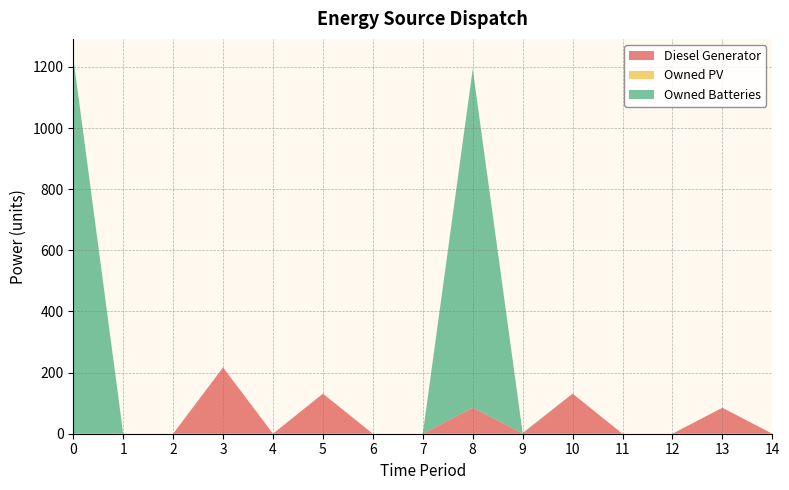

Reading right to left, list all the values displayed in this chart.

Diesel Generator: 14=0	13=85	12=0	11=0	10=131	9=1	8=85	7=0	6=0	5=131	4=0	3=217	2=0	1=0	0=0
Owned PV: 14=0	13=0	12=0	11=0	10=0	9=0	8=0	7=0	6=0	5=0	4=0	3=0	2=0	1=0	0=0
Owned Batteries: 14=0	13=0	12=0	11=0	10=0	9=2	8=1108	7=0	6=0	5=0	4=0	3=0	2=0	1=0	0=1230